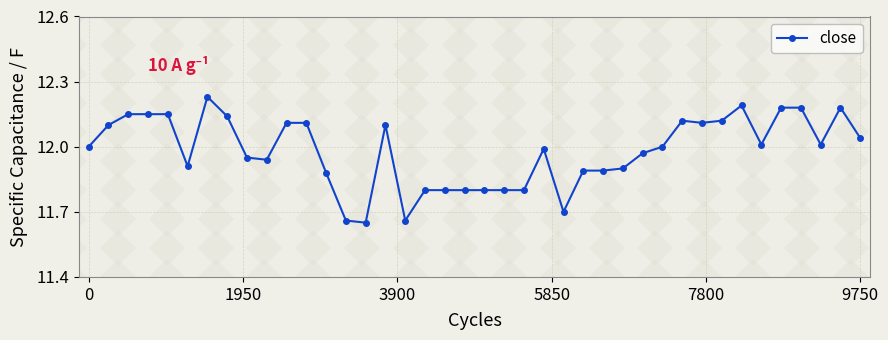

True or false: the data has more than 0 interior local peaks.

True